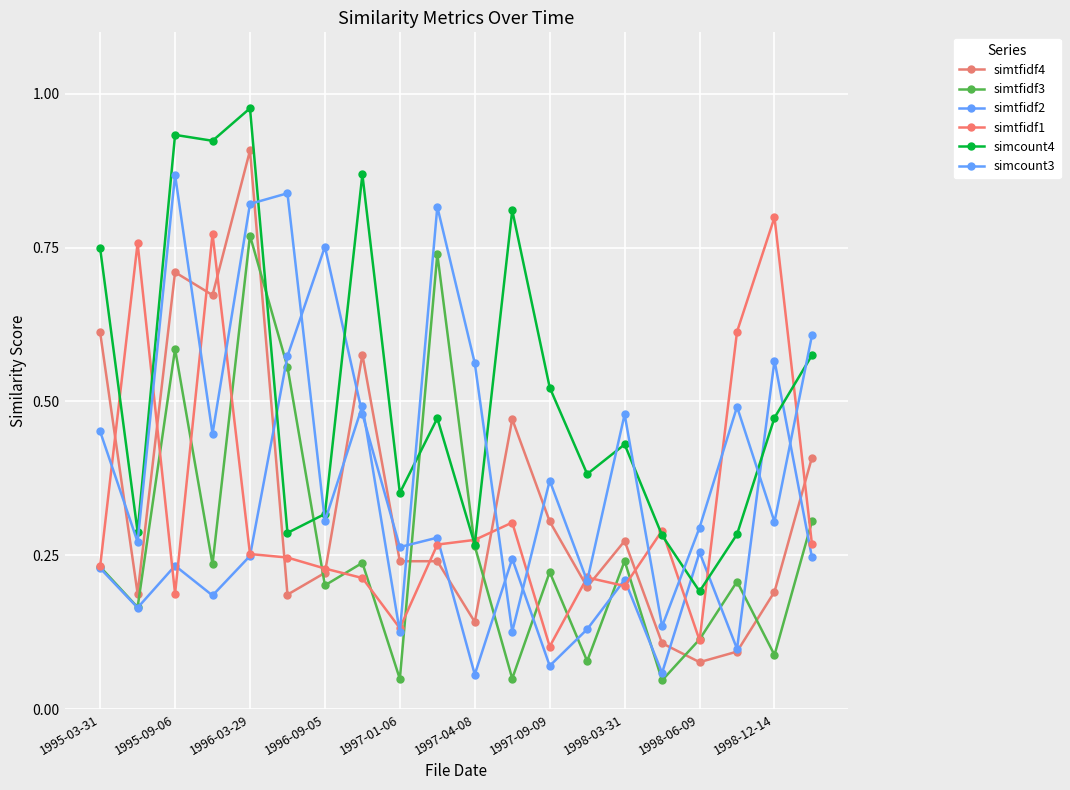

Which series has the widest spread of values?

simtfidf4